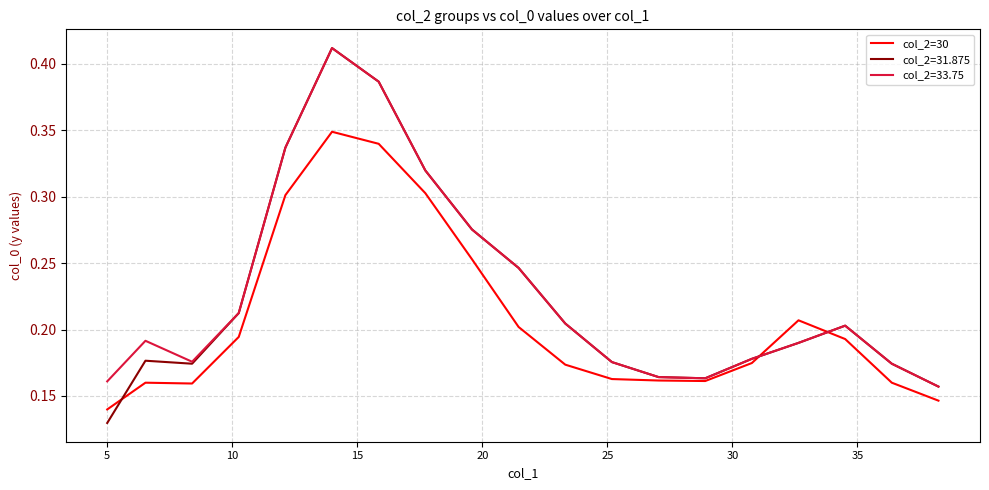

Which series has the largest range (max minus min)?

col_2=31.875